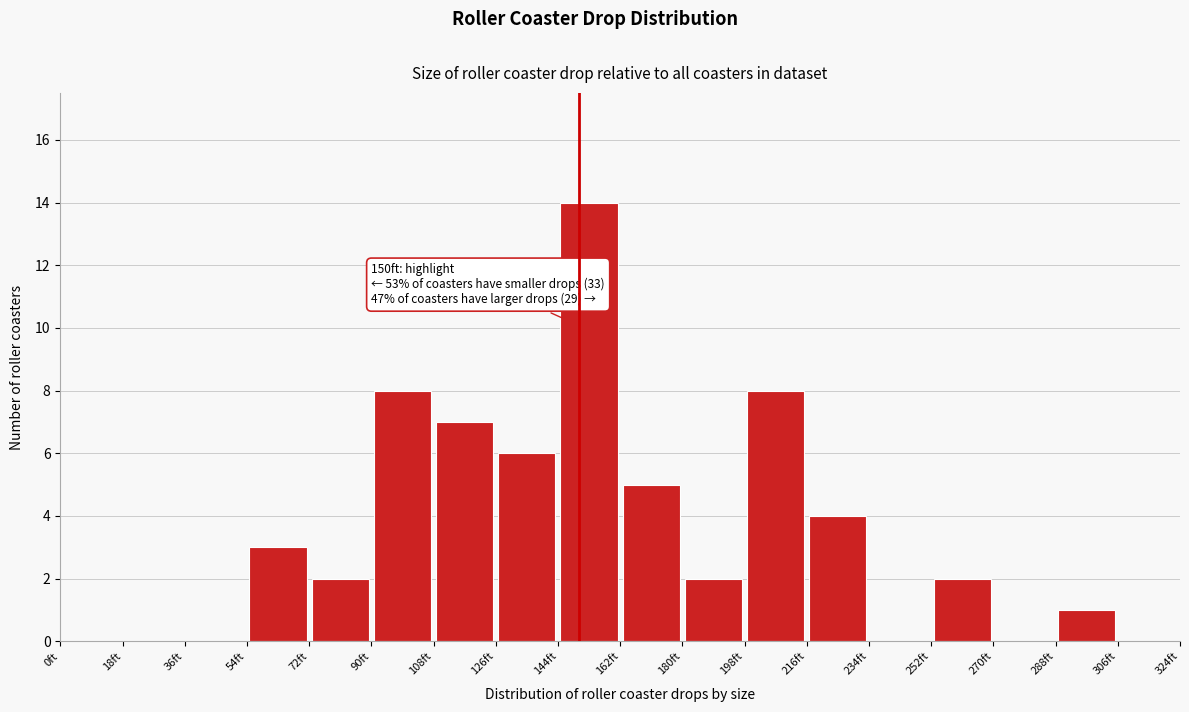

Over which range of the x-axis is the bar tallest?

144 to 162